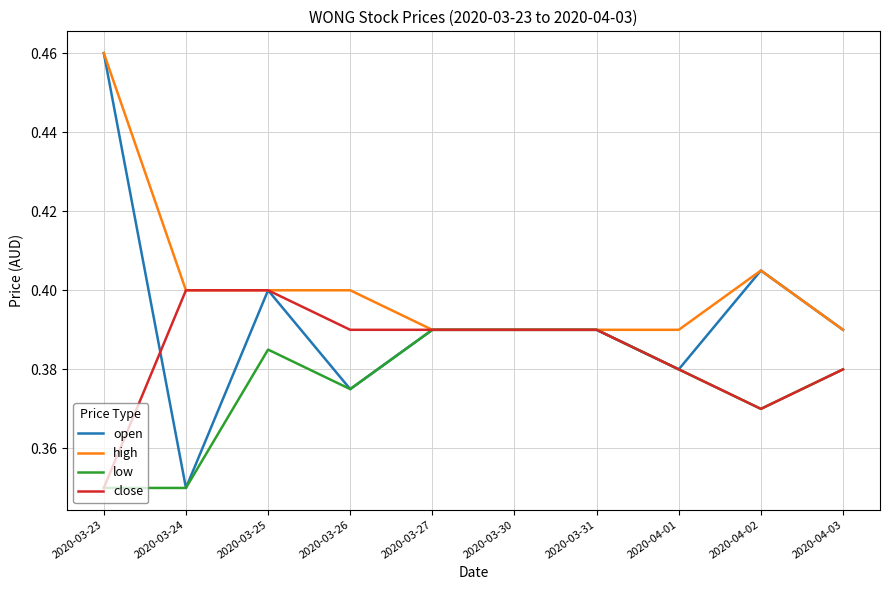

What position from the right is 2020-03-24?

9